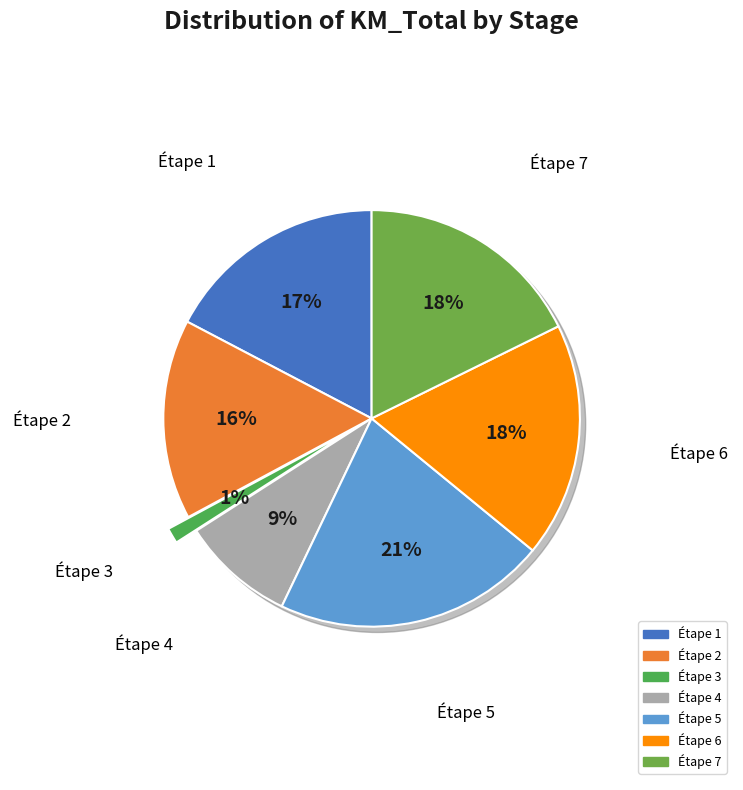

To the nearest percent, what portion does Étape 7 represent?

18%